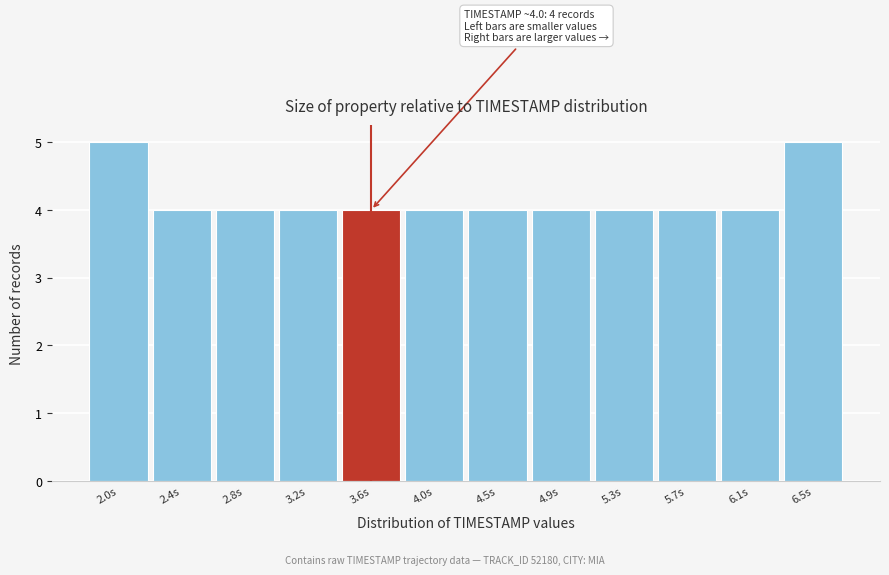

Reading left to right, extract all data points from this chart.

2.0s=5	2.4s=4	2.8s=4	3.2s=4	3.6s=4	4.0s=4	4.5s=4	4.9s=4	5.3s=4	5.7s=4	6.1s=4	6.5s=5